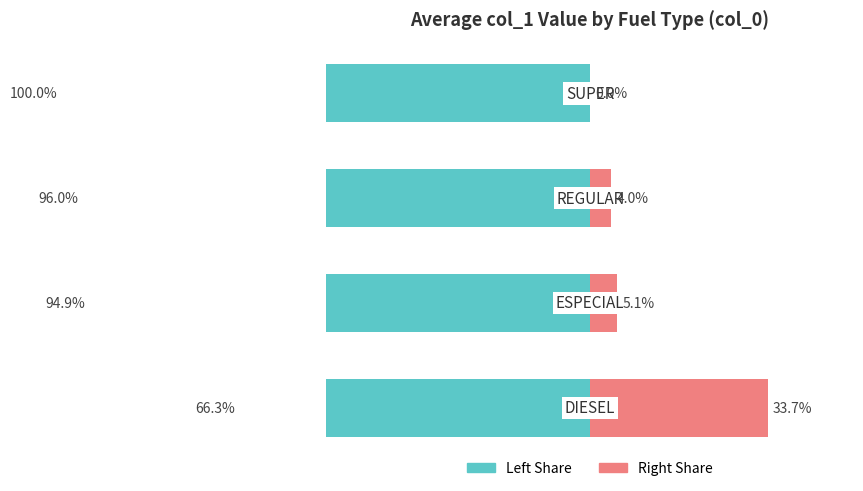

What is the spread (max minus min) of values at 2?

100.0